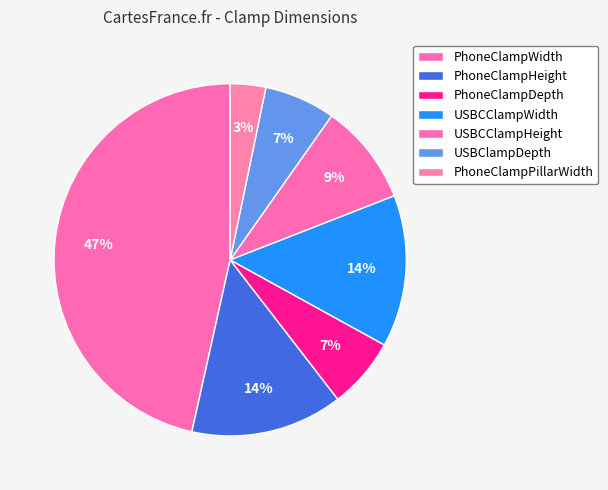

To the nearest percent, what is the difference between the PhoneClampHeight and USBClampDepth slice percentages?

7%